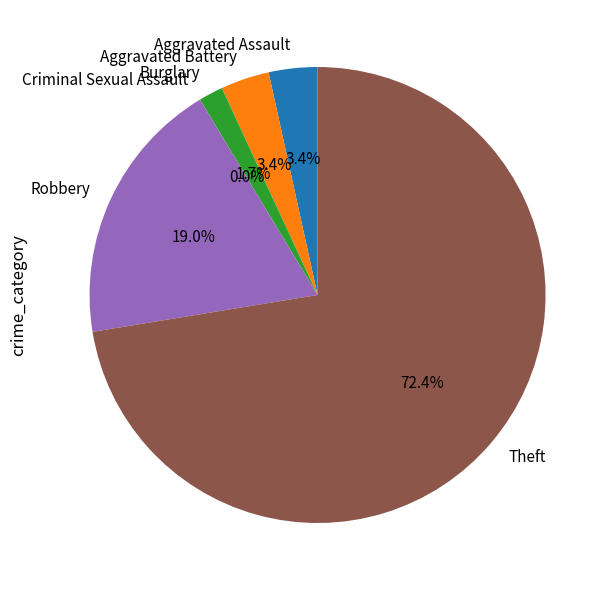

Which category has the biggest portion of the pie?

Theft